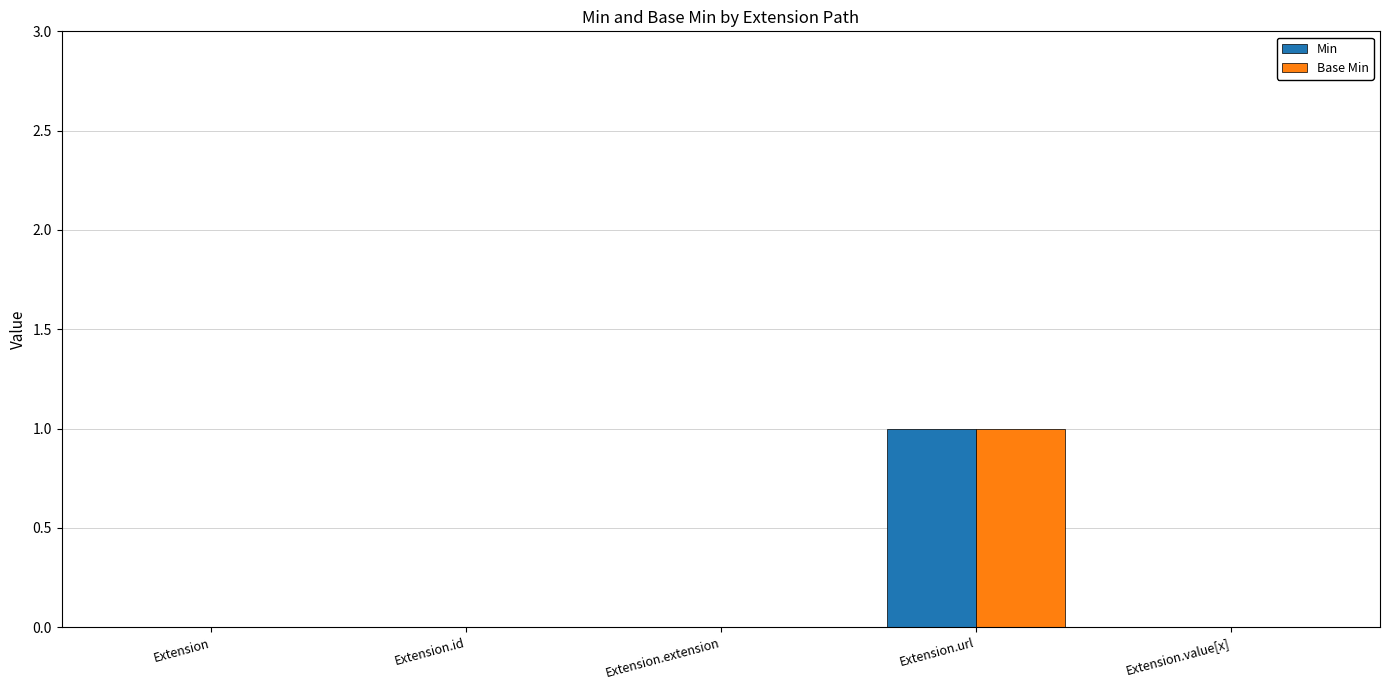

Does the chart contain stacked bars?

No